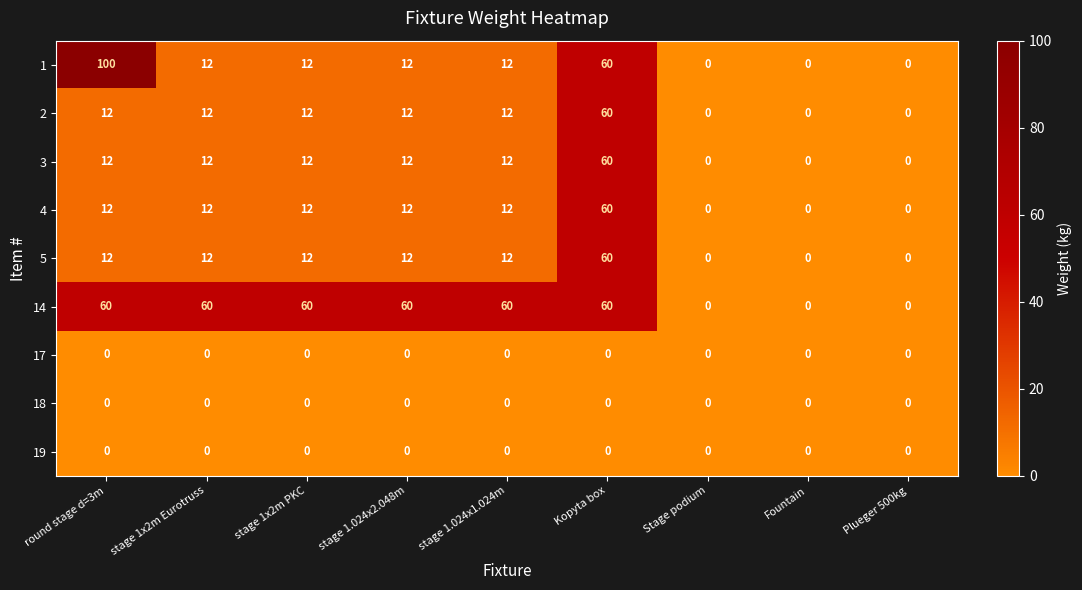

How many data points in 3 are less than 12?

3